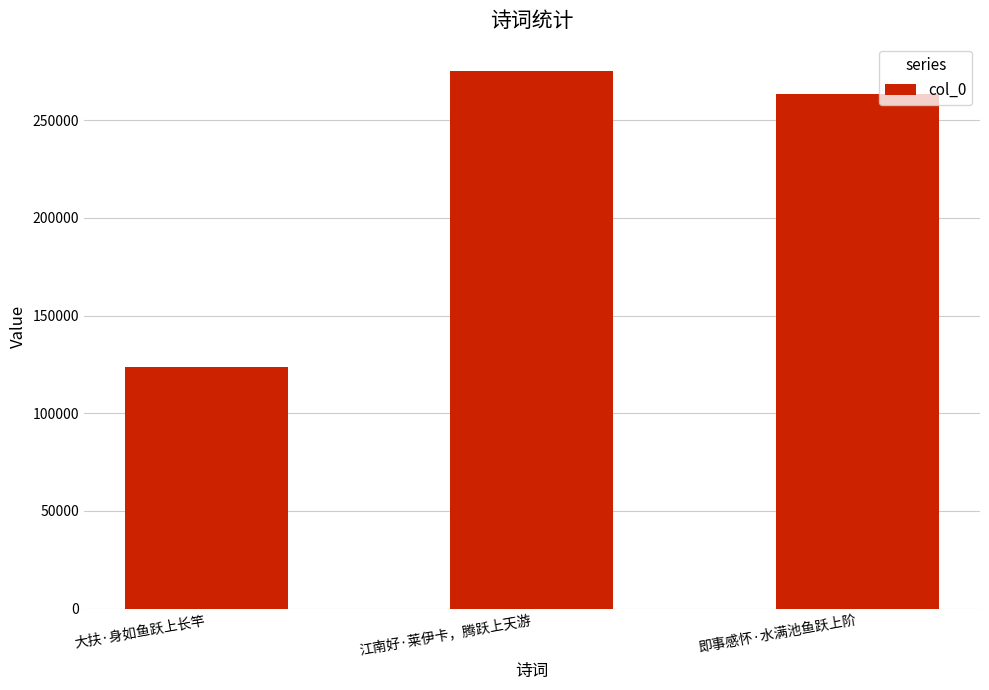

What is the ratio of the value at 大扶·身如鱼跃上长竿 to the value at 江南好·莱伊卡，腾跃上天游?

0.4